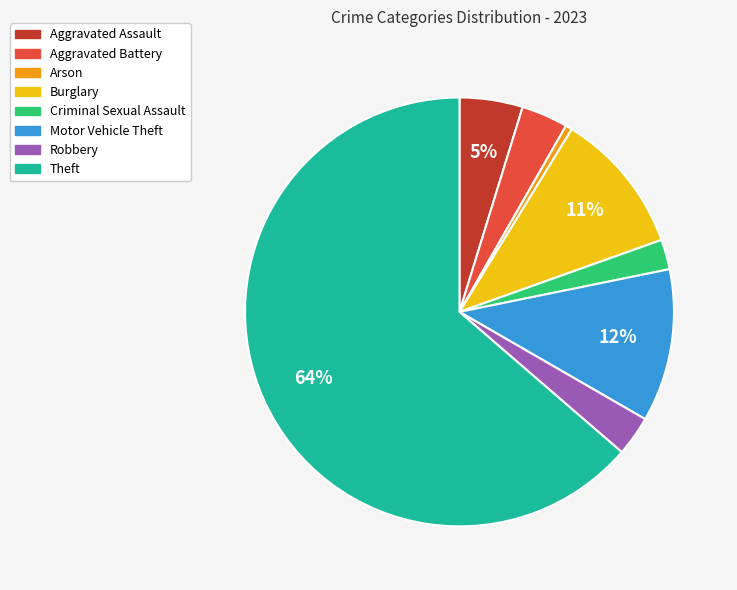

Which slice is the smallest?

Arson